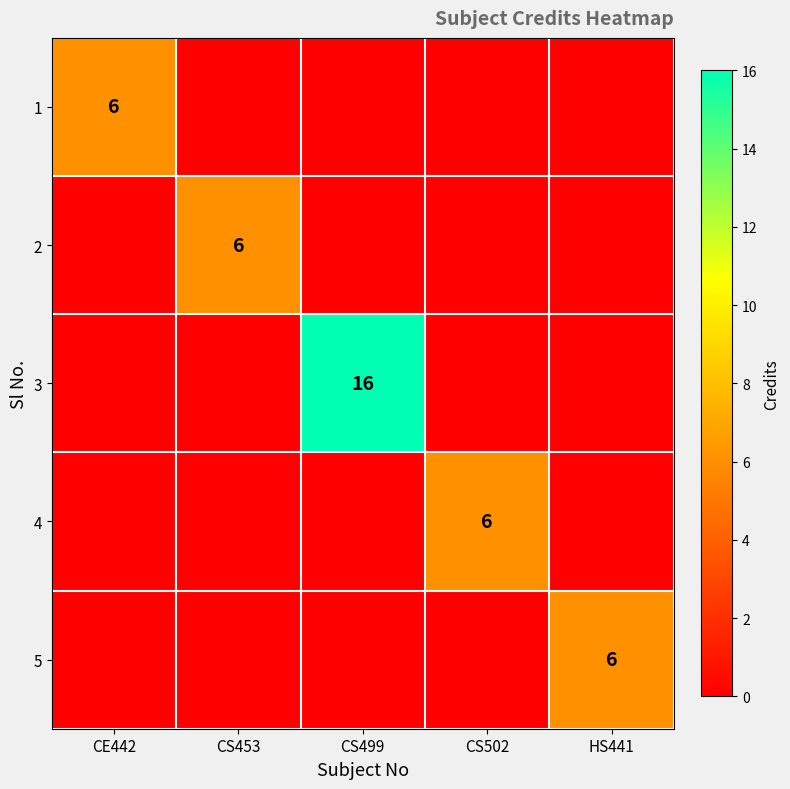

The 1 series shows 6 at CE442. True or false?

True